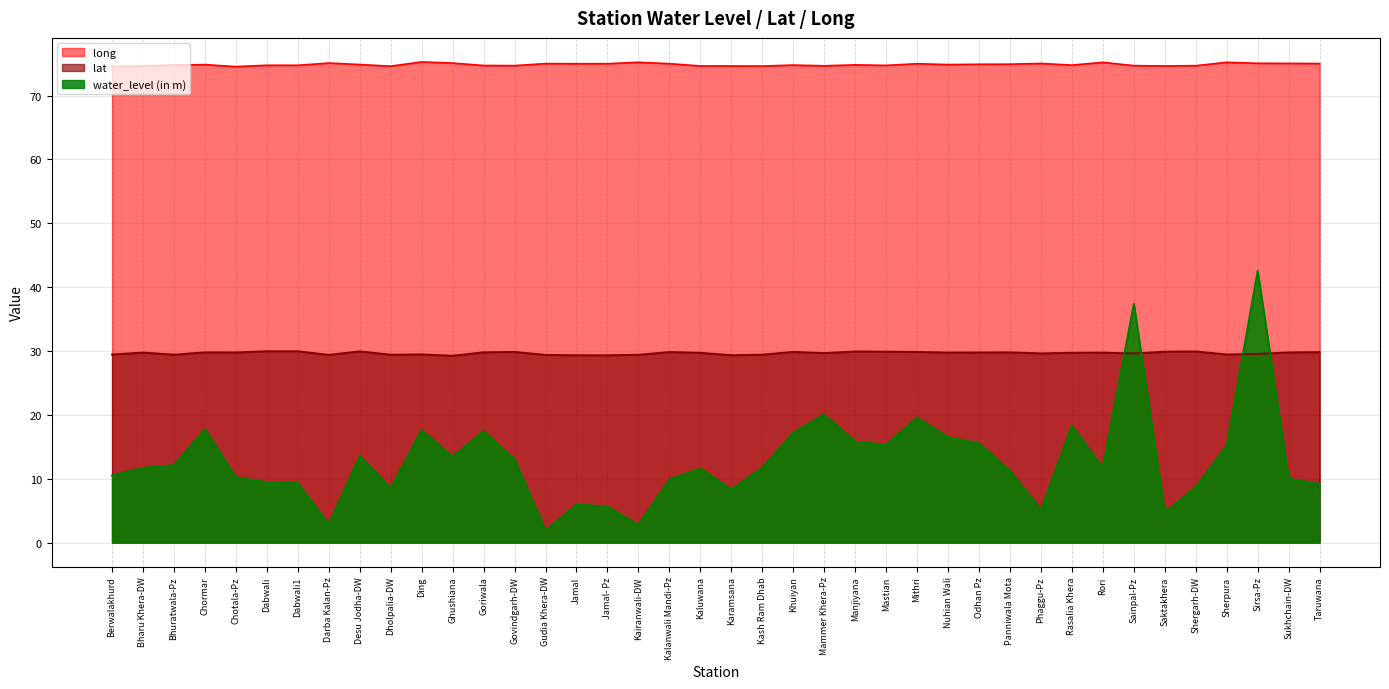

Read the water_level (in m) value at Kaluwana.

11.6